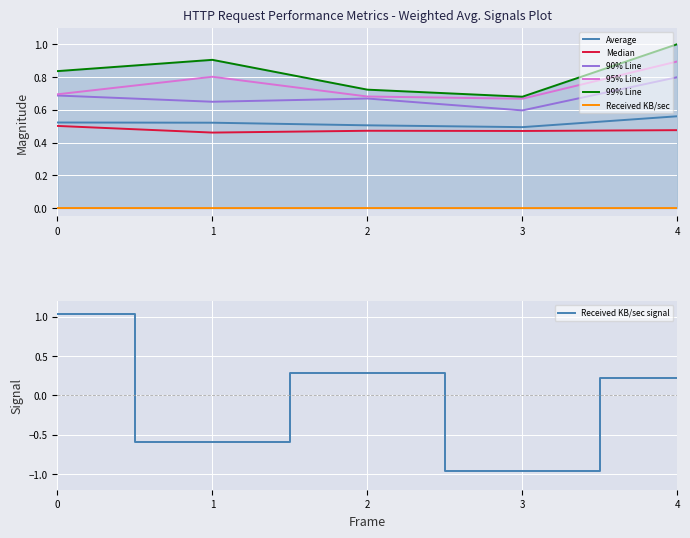

At how many categories does at least one series exceed 0?

5